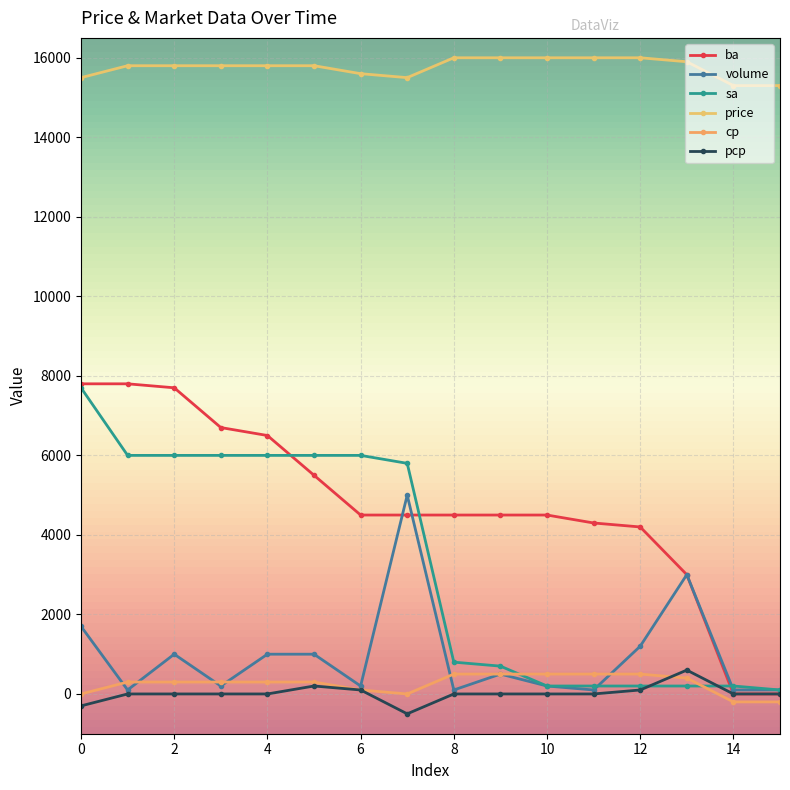

What is the greatest value displayed?

16000